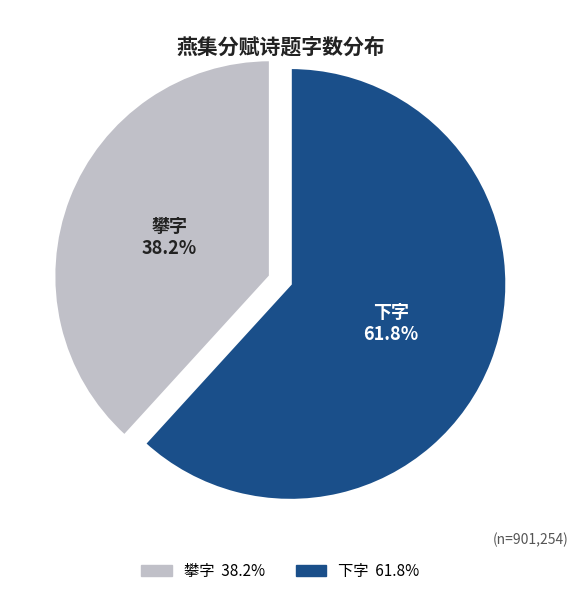

Rank the categories by value from lowest to highest.

攀字, 下字